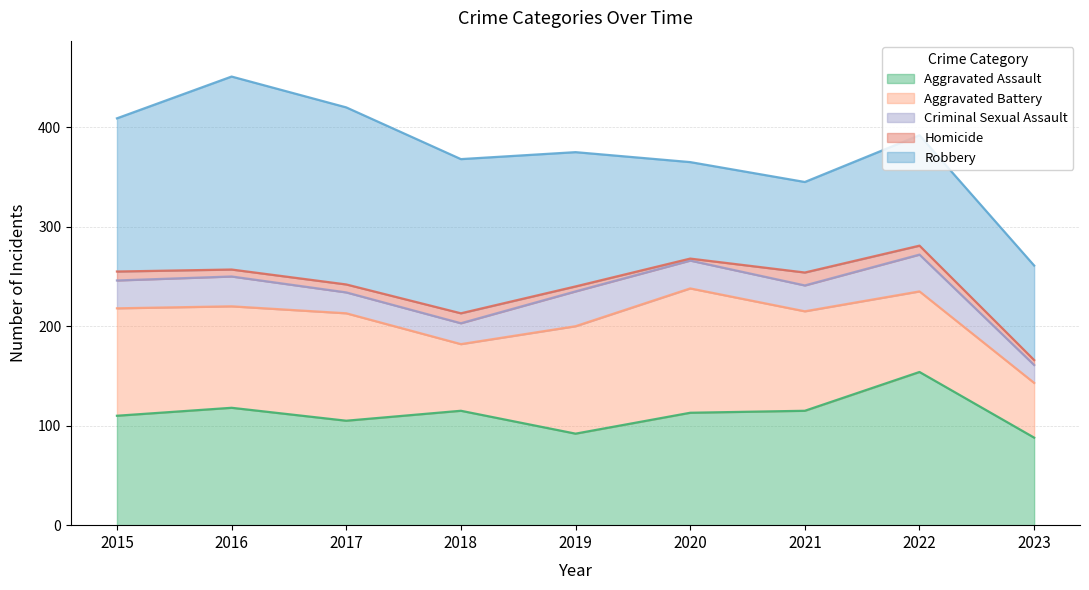

At which category is the sum across all series the highest?

2016